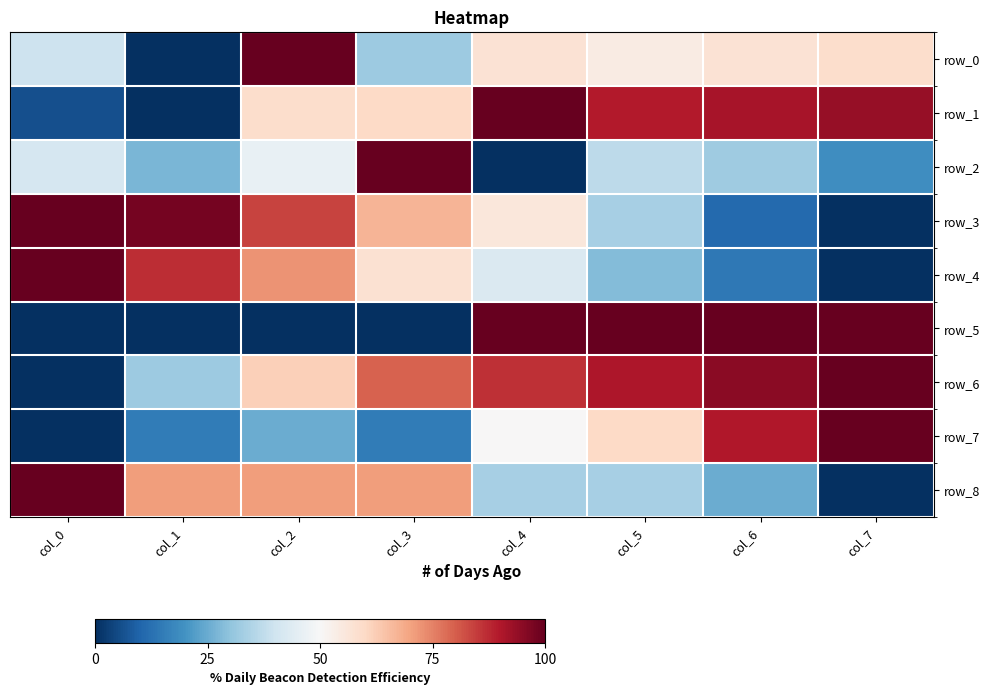

What is the highest value of the row_7 series?

1.0